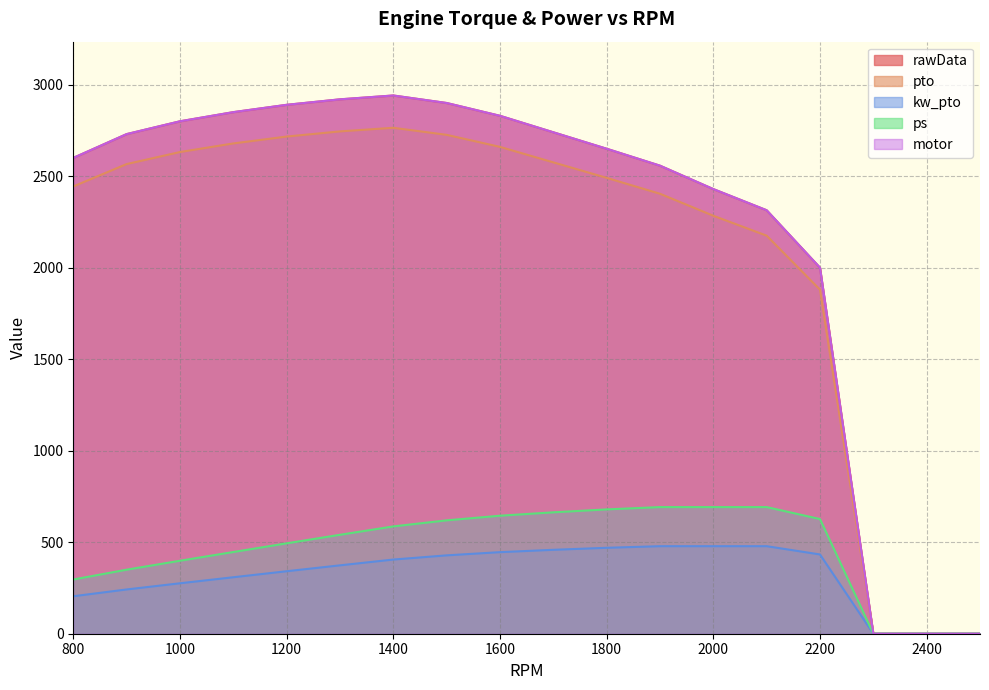

What is the difference between the maximum and minimum values in the kw_pto series?

478.3